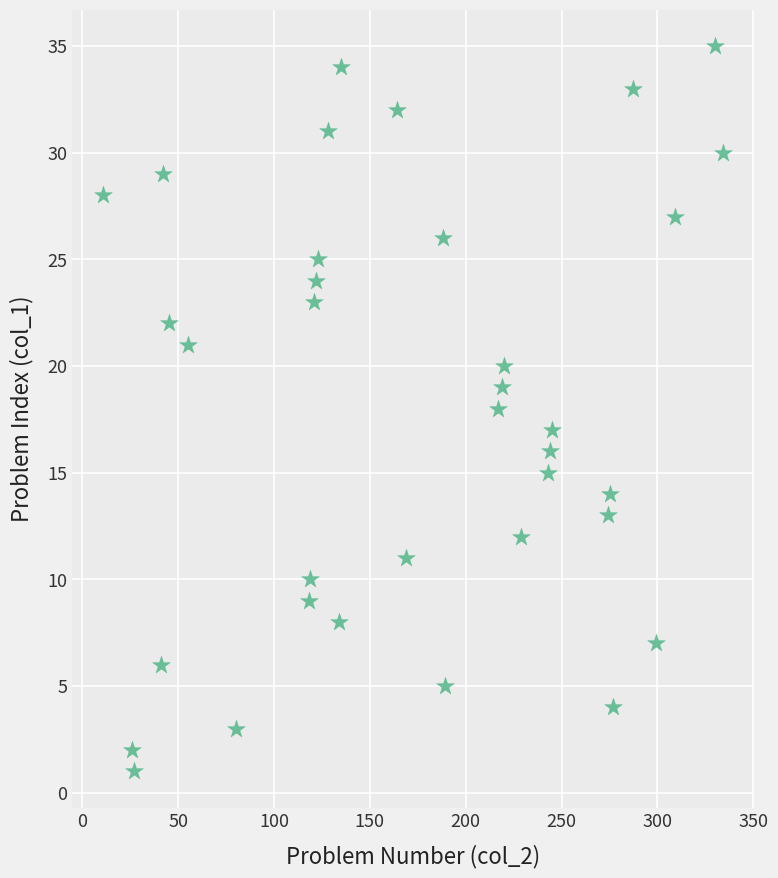

What is the range of Y values (max minus min)?

34